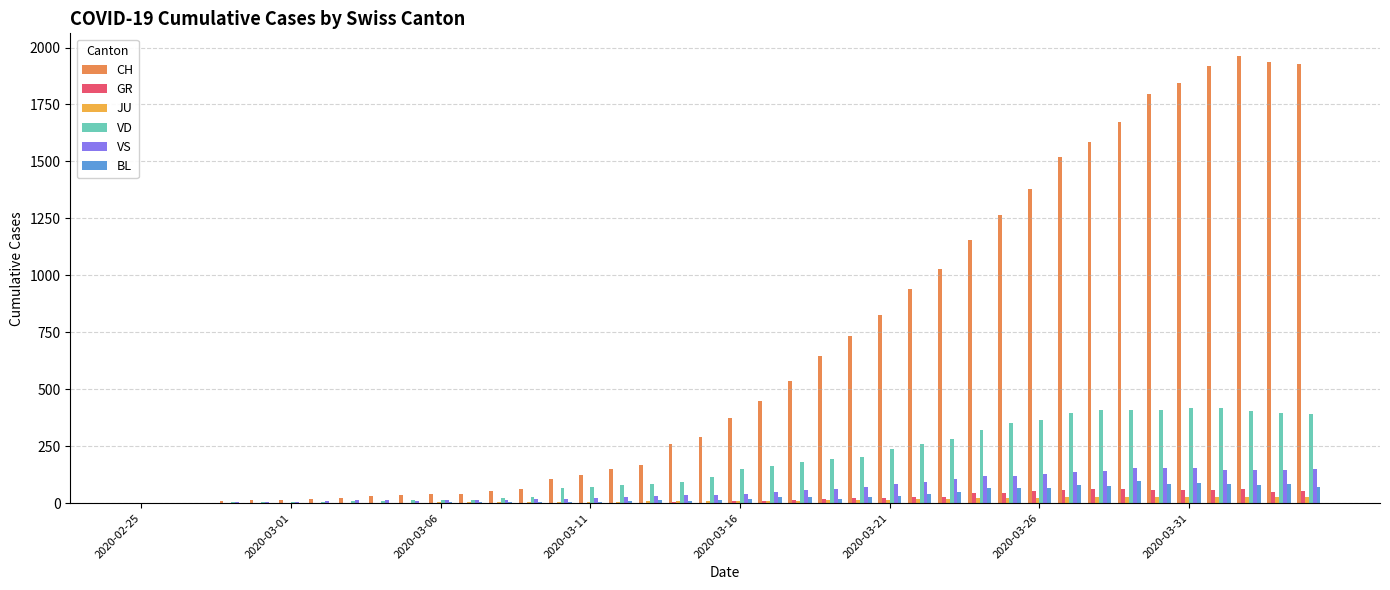

How many data points does each series have?

40